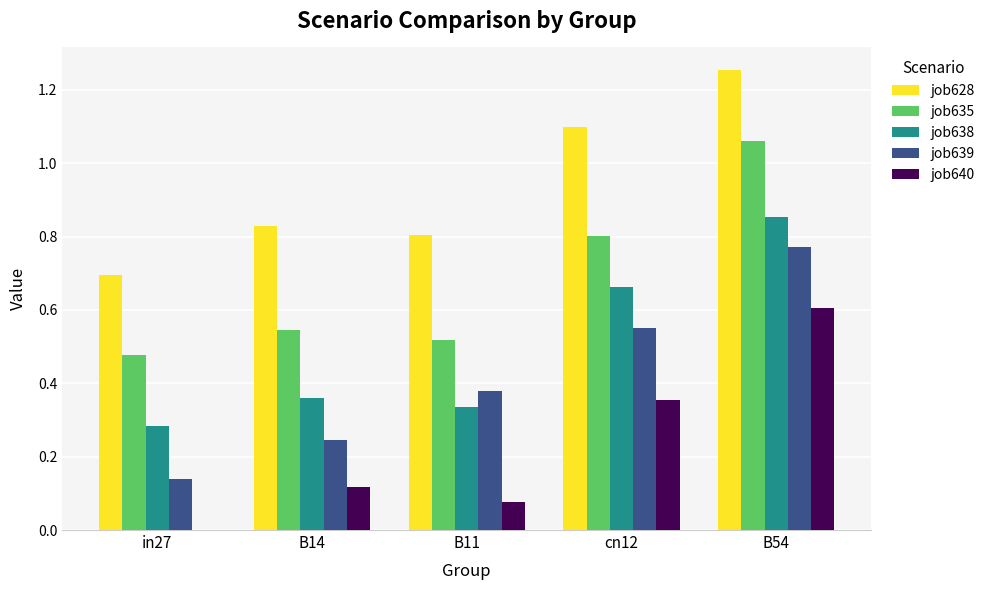

What is the sum of all job628 values?

4.7